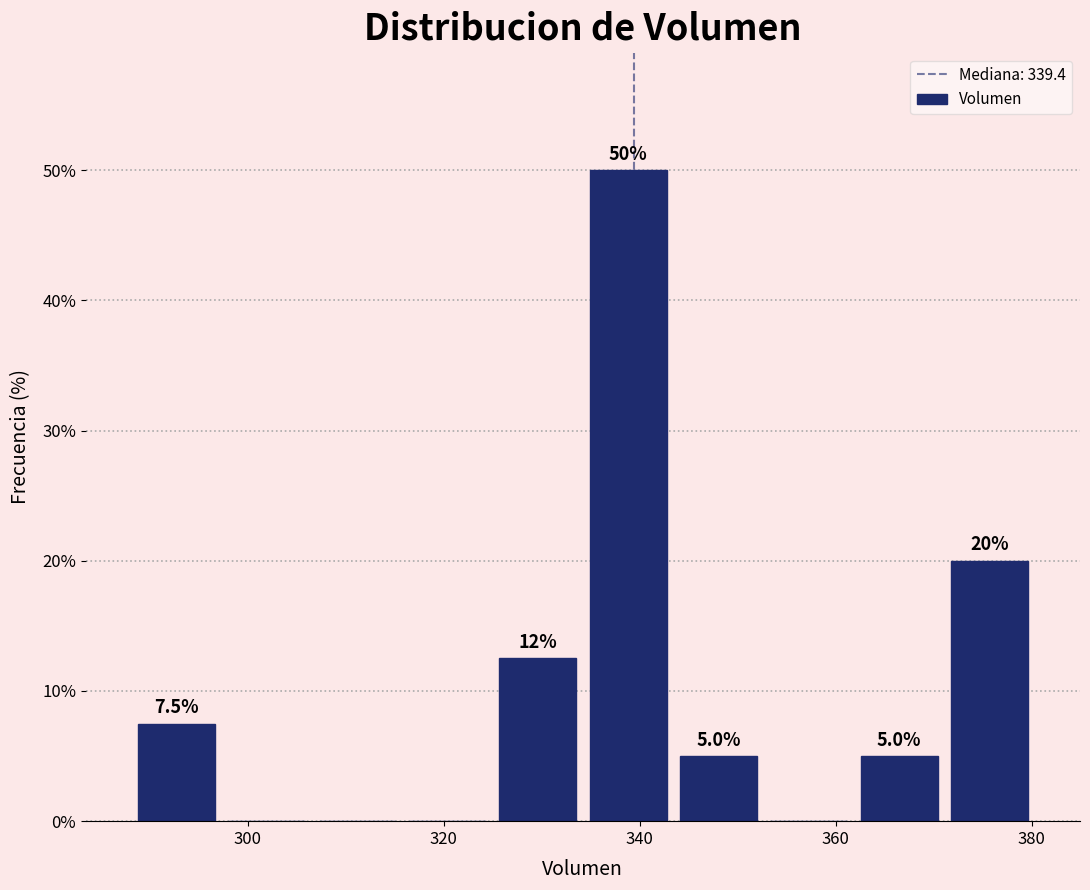

Over which range of the x-axis is the bar tallest?

334 to 344